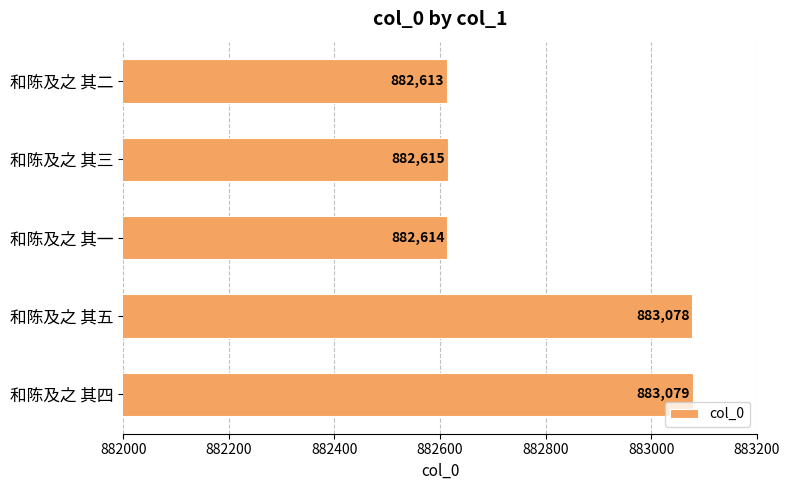

What is the average value?

882800